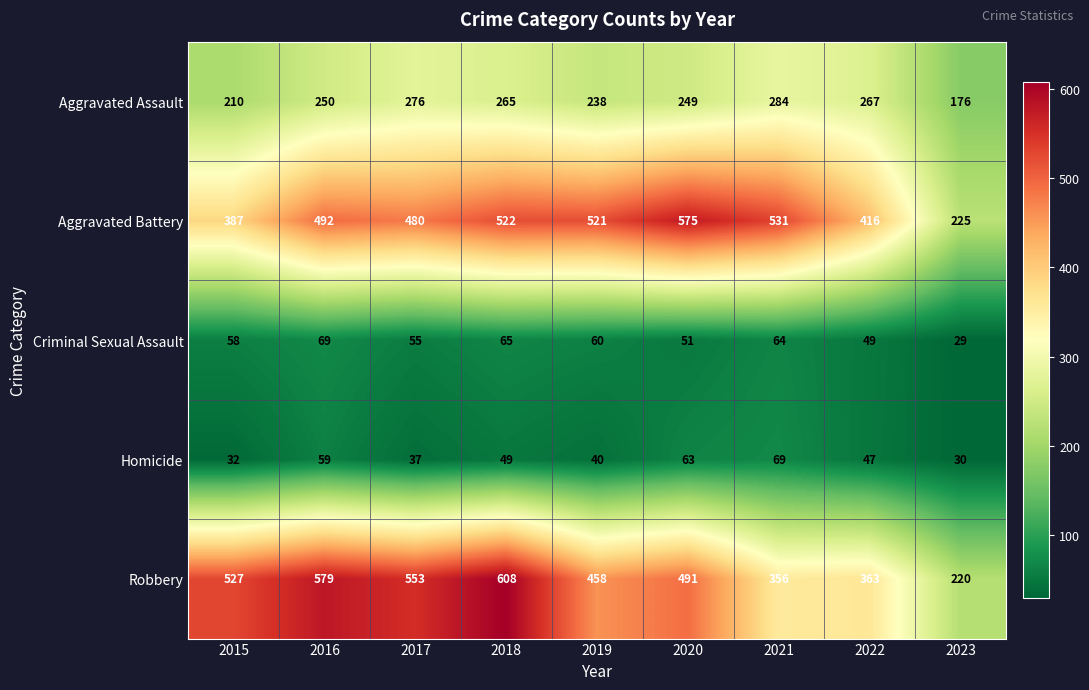

Which label corresponds to the smallest value in the chart?

2023